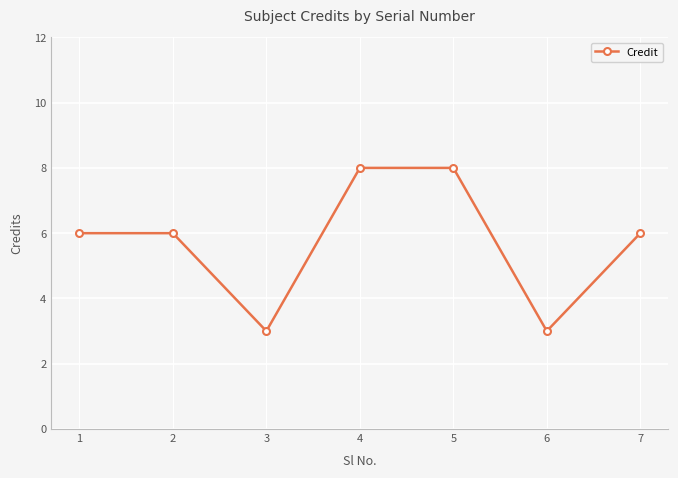

What is the maximum value shown in the chart?

8